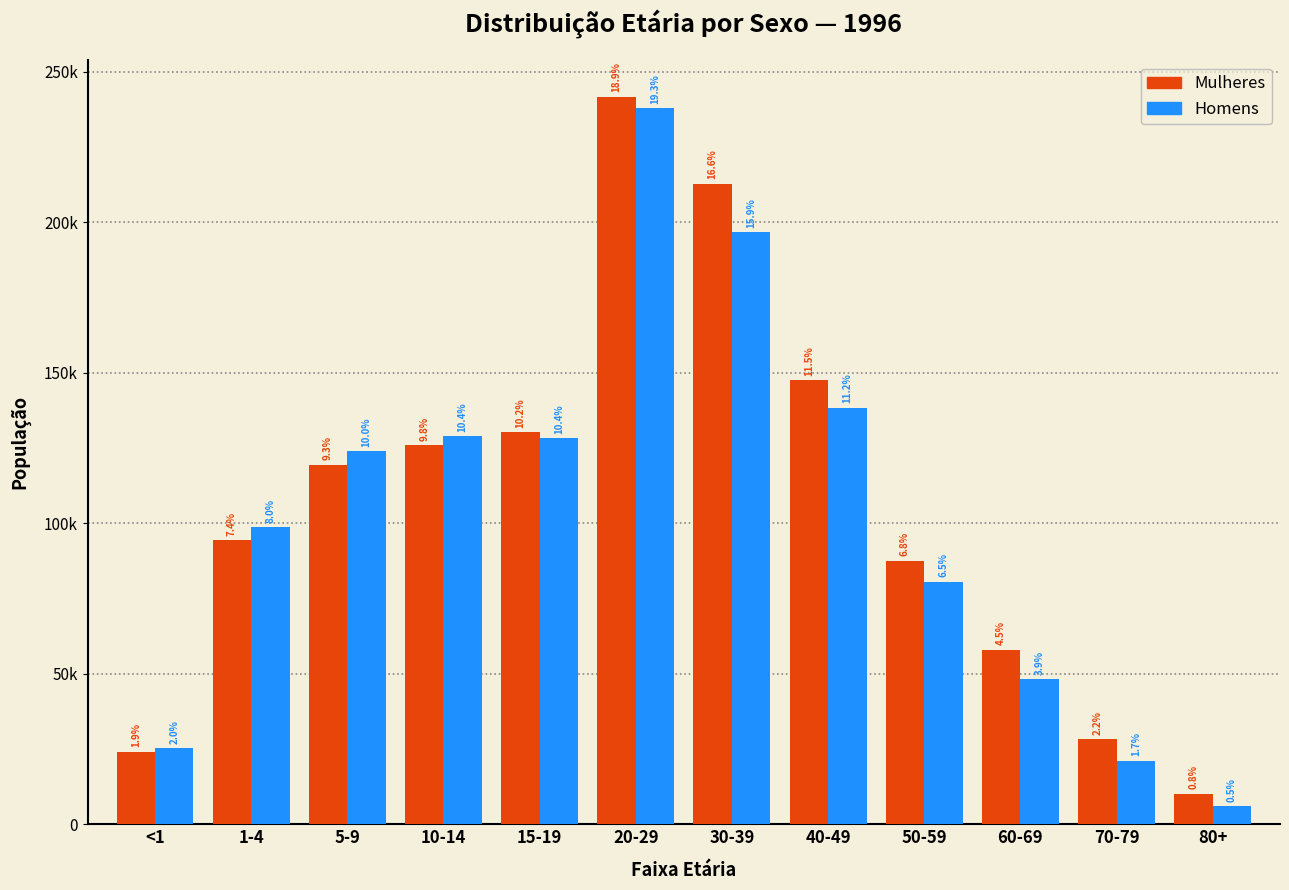

Does the chart contain any negative values?

No